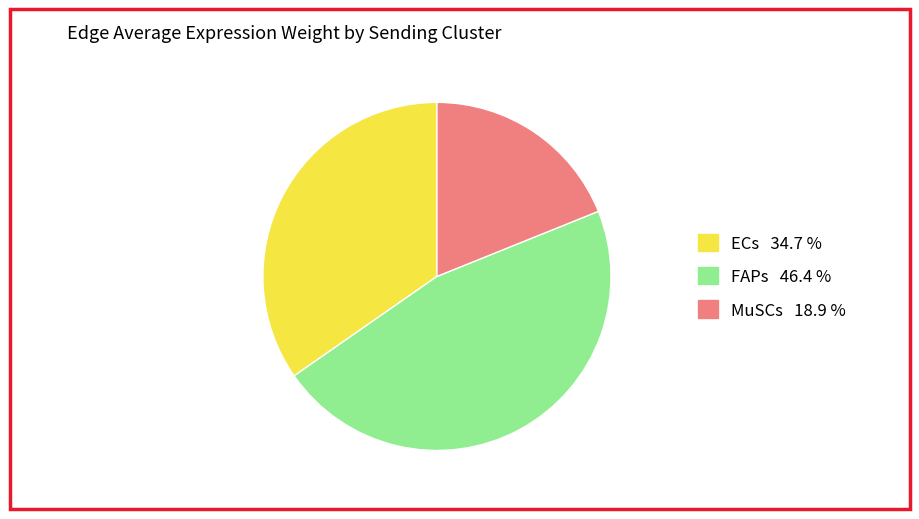

What is the ratio of the value at MuSCs to the value at ECs?

0.5